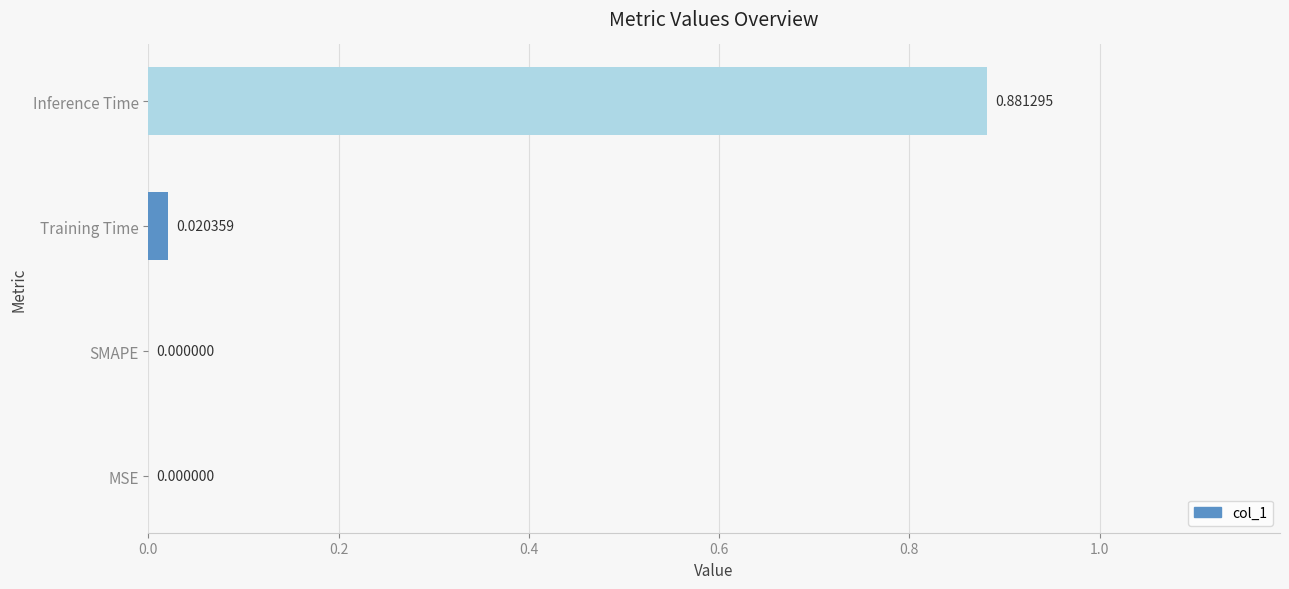

Which category has the highest value across all series?

Inference Time